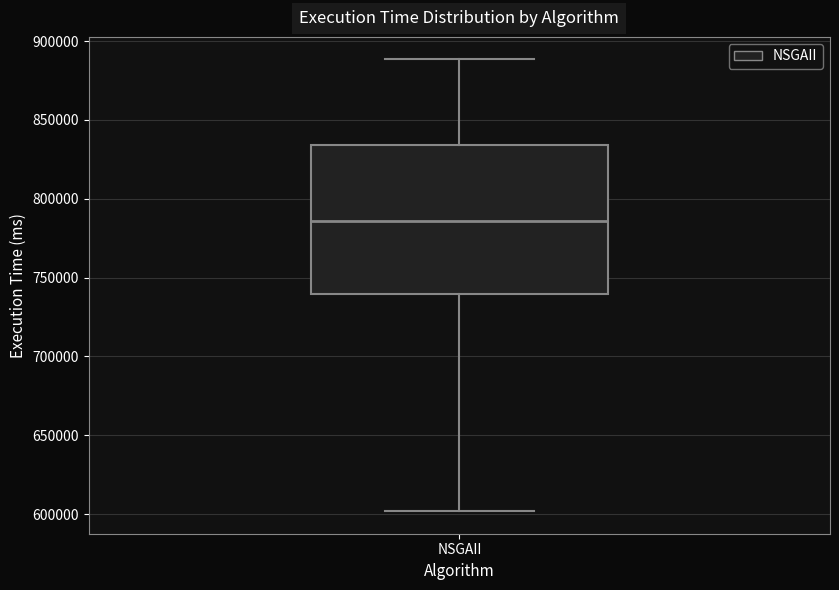

Where does the upper whisker of the box for NSGAII end on the y-axis? The values are not printed on the chart, so give them approximately, as read against the axis.

890000